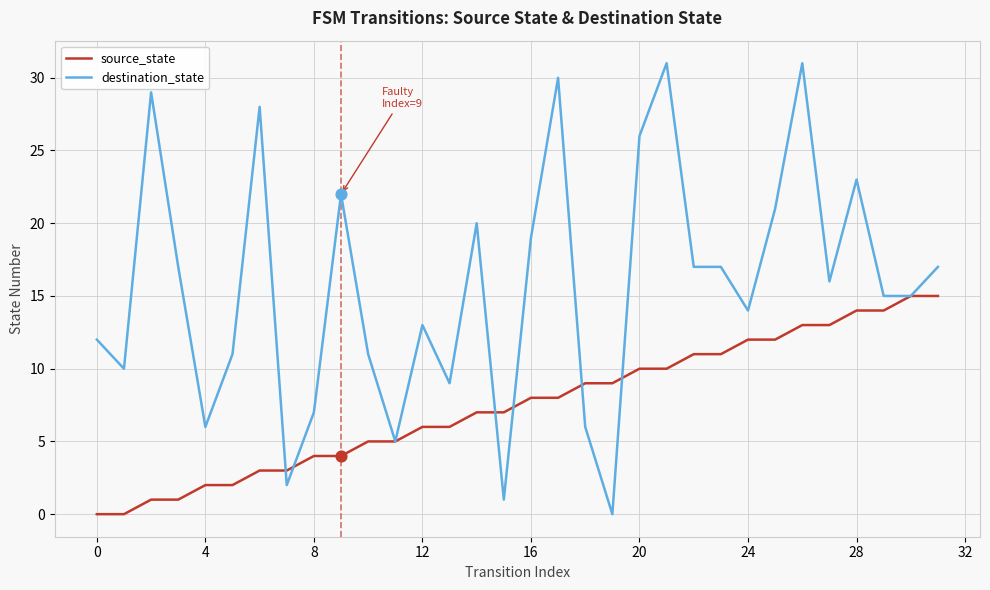

Which series has the largest total across all categories?

destination_state